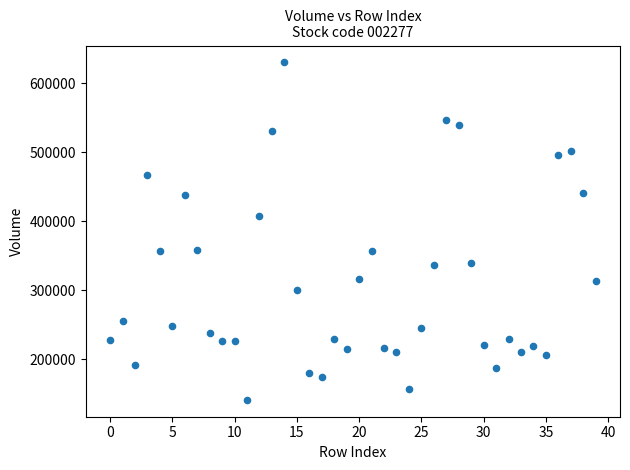

What is the range of Y values (max minus min)?

488830